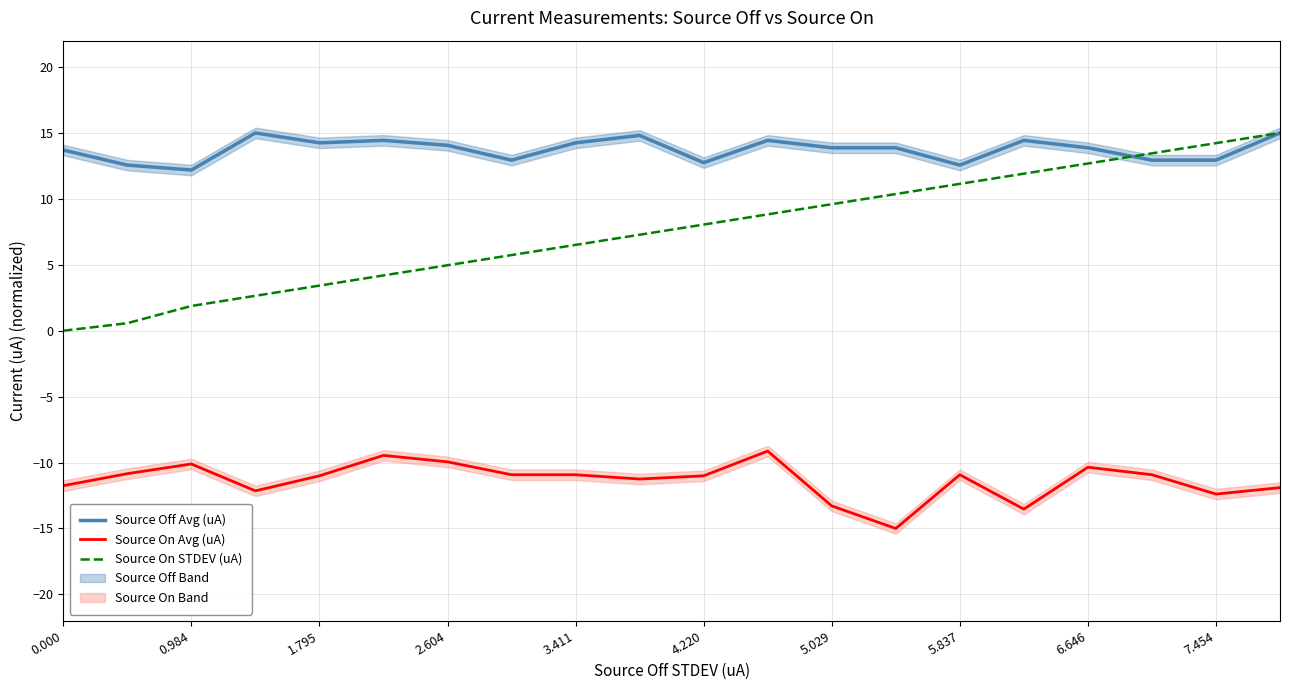

How many distinct data groups are displayed?

3